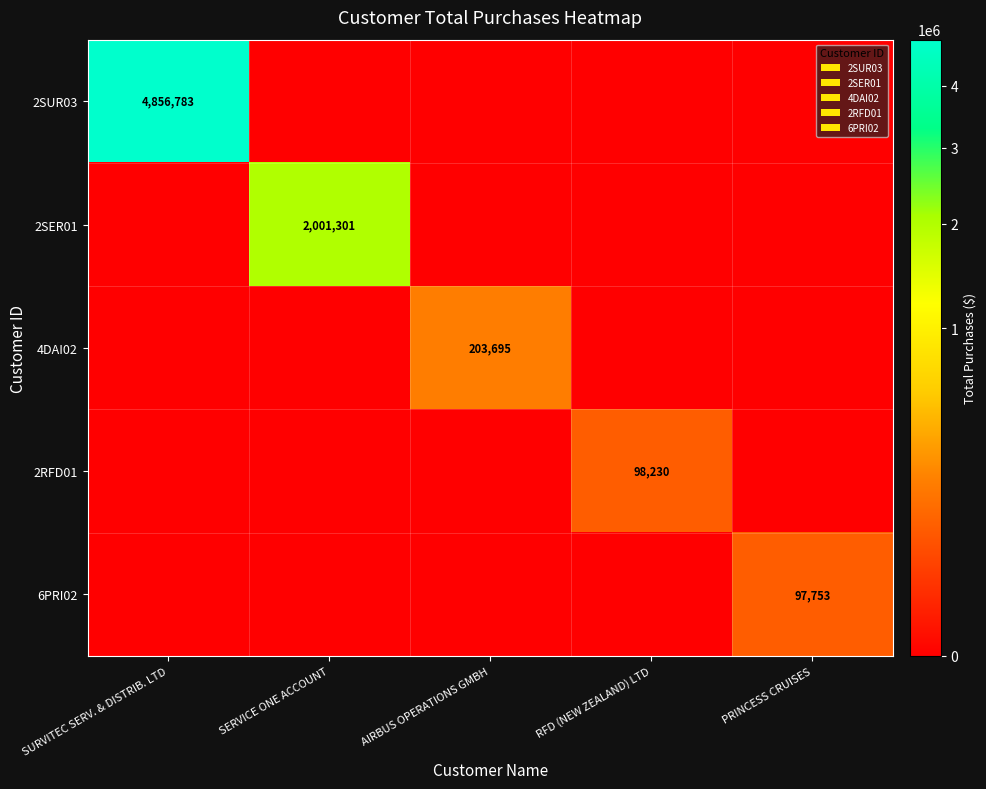

At how many categories does at least one series exceed 436197?

2